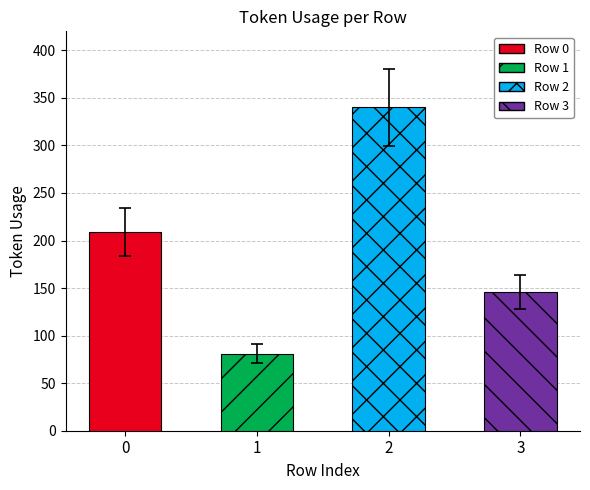

True or false: the data shows 340 at 2.

True